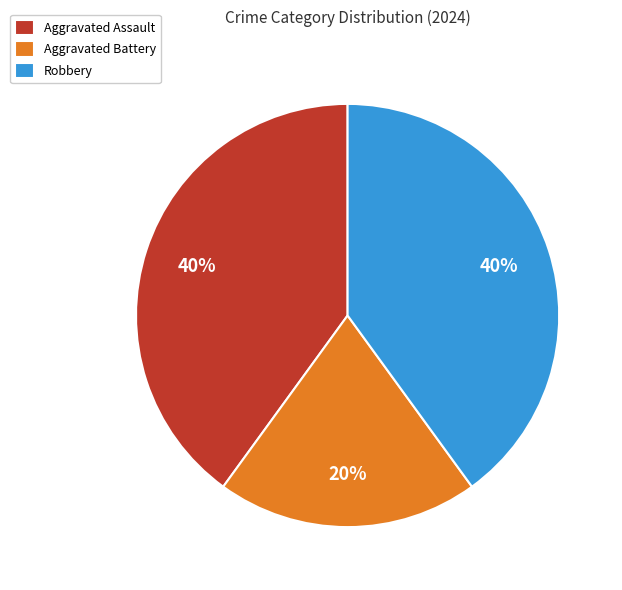

Between Aggravated Battery and Robbery, which is larger?

Robbery